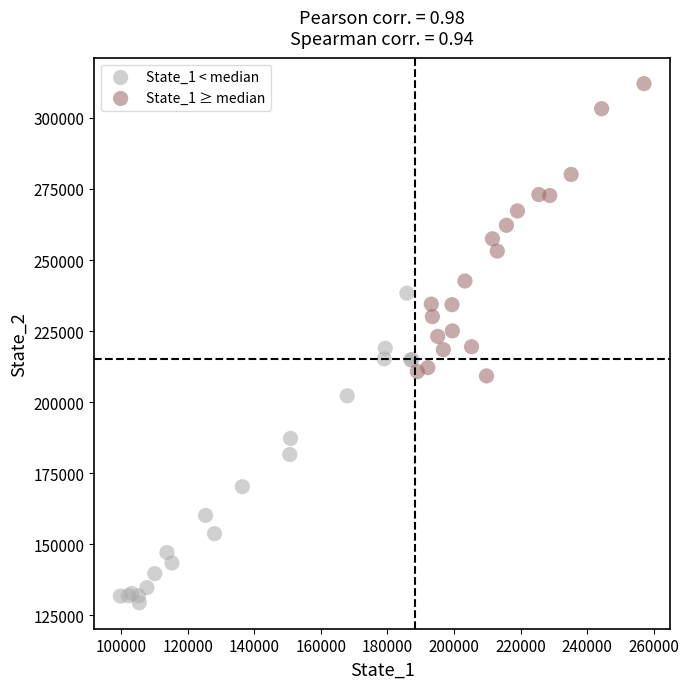

Which series contains the lowest Y value?

State_1 < median